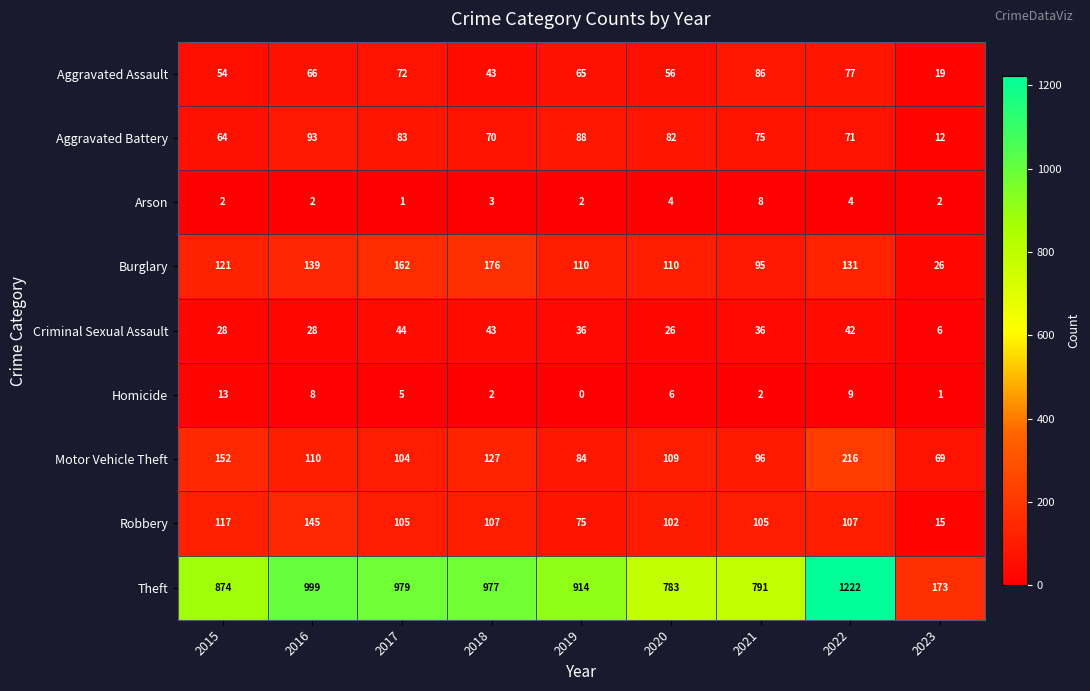

True or false: Aggravated Assault has a value of 72 at 2015.

False